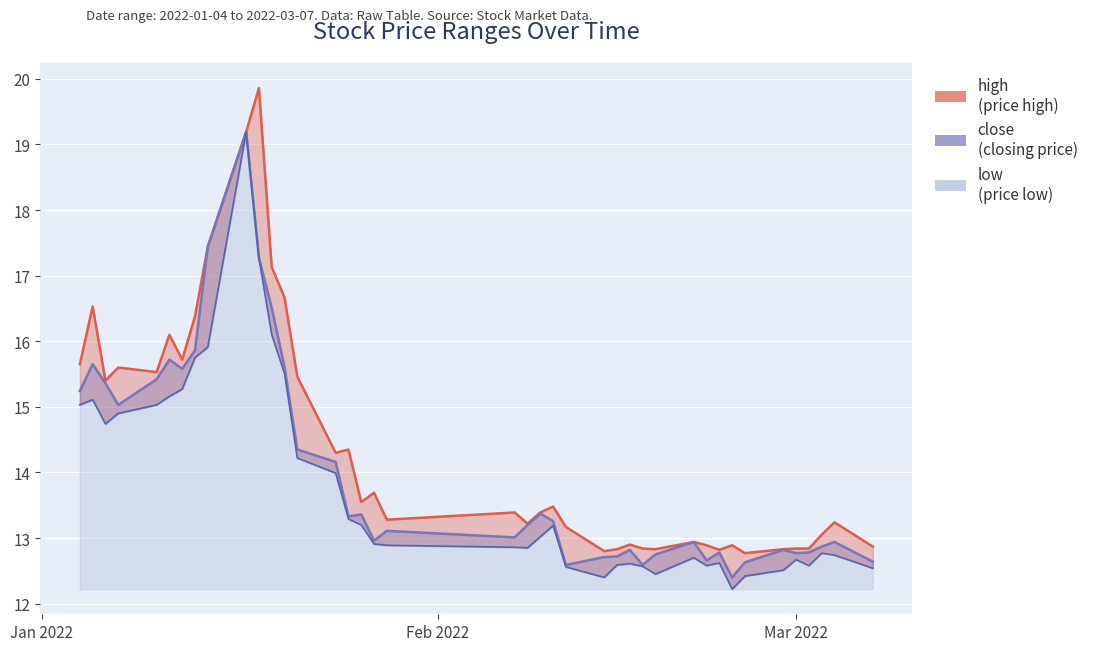

What is the greatest value displayed?

19.9